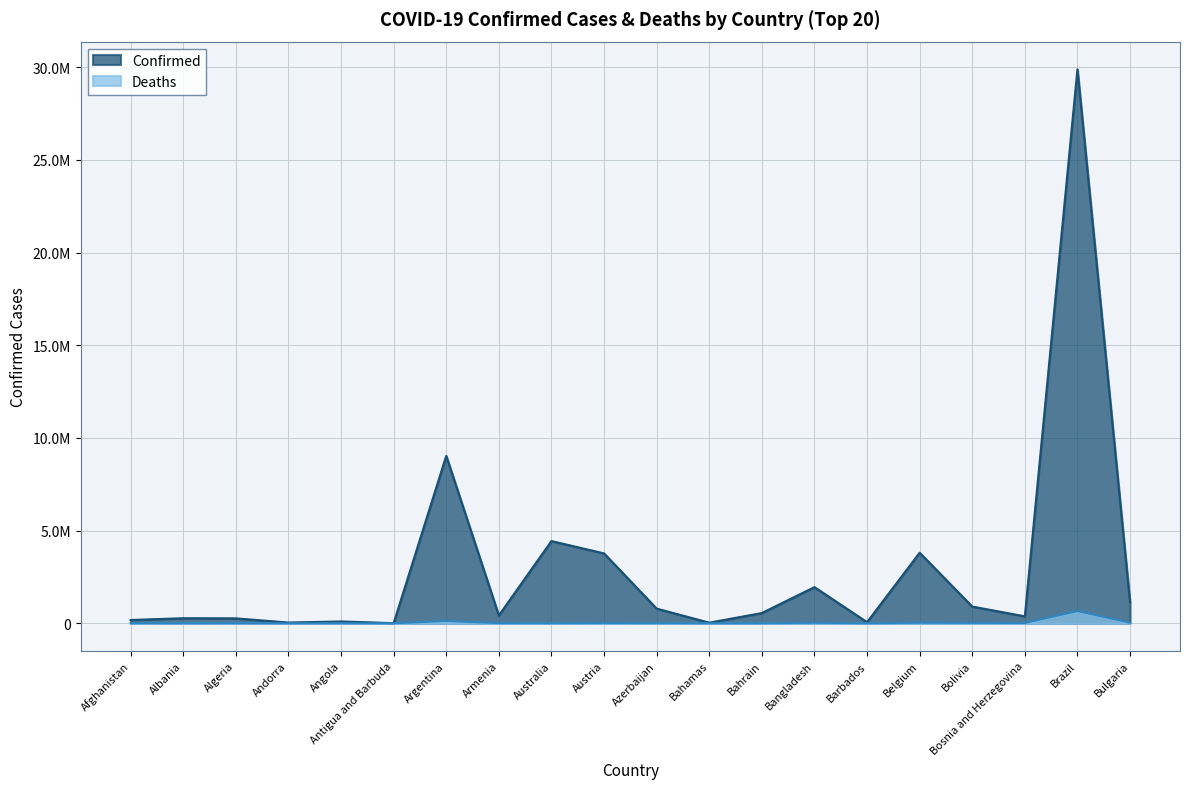

How many data points in Confirmed are less than 552890?

10